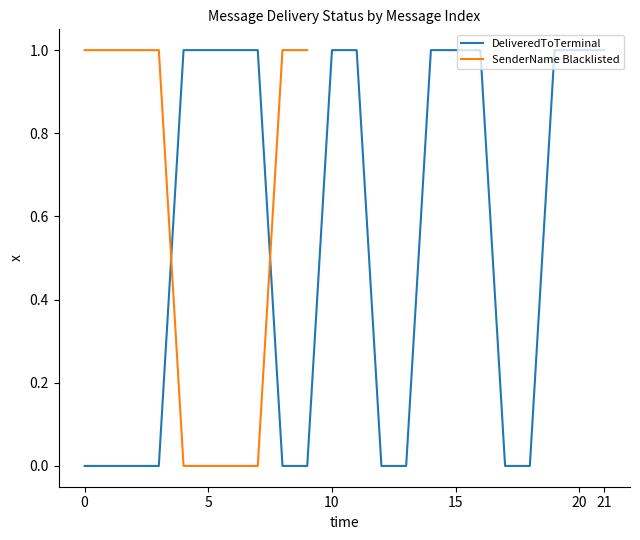

Is this an area chart (filled region under the line)?

No